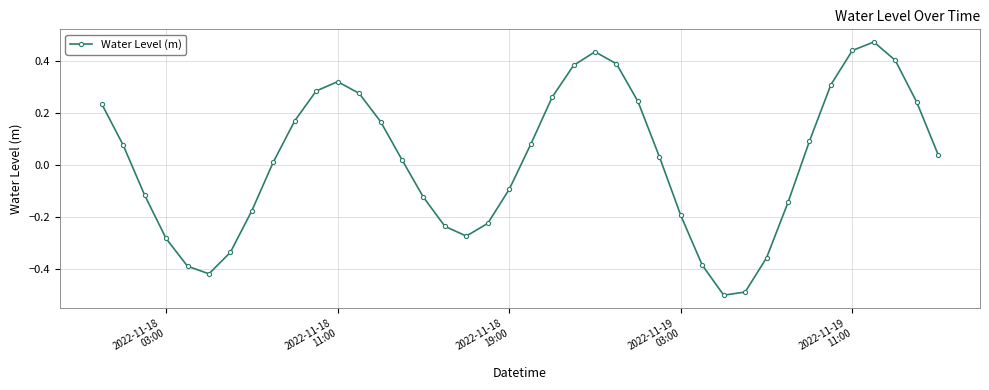

Count the number of values greater than 0.

23